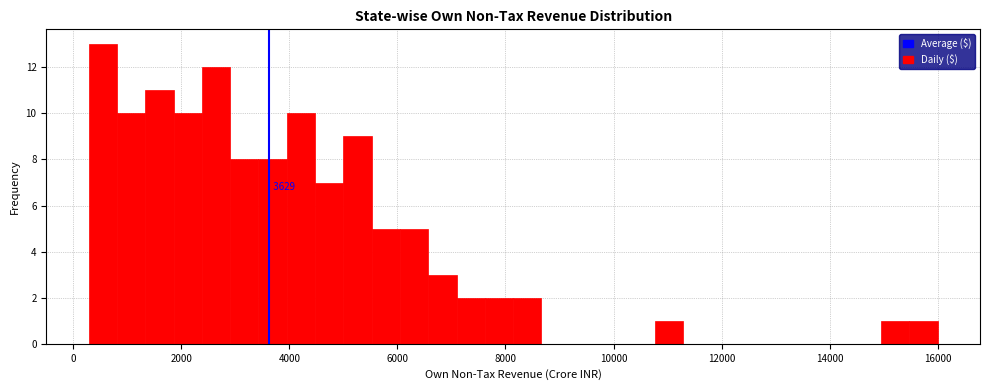

Read against the x-axis, roughly where is the centre of the tallest bar?

600